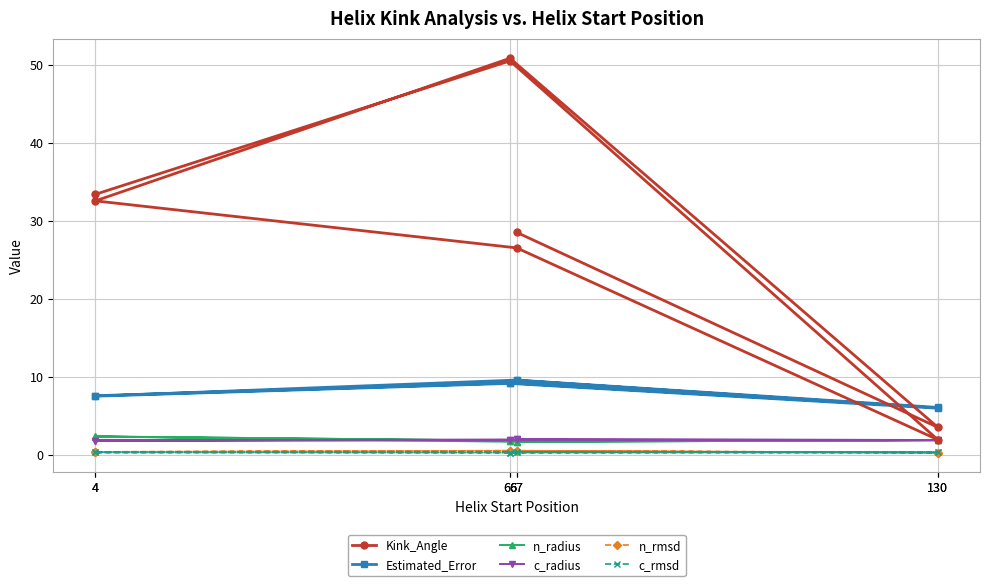

What is the difference between the second highest and second lowest values in the c_rmsd series?

0.1